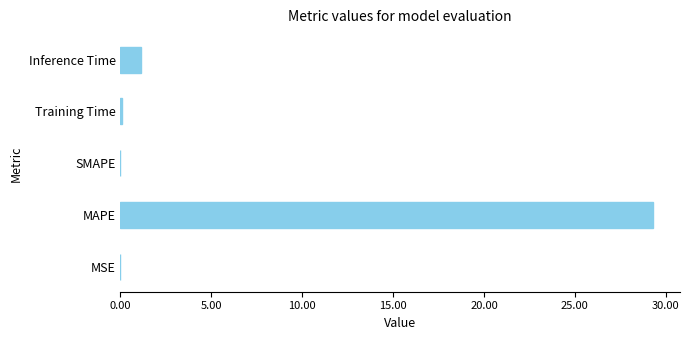

What is the greatest value displayed?

29.3